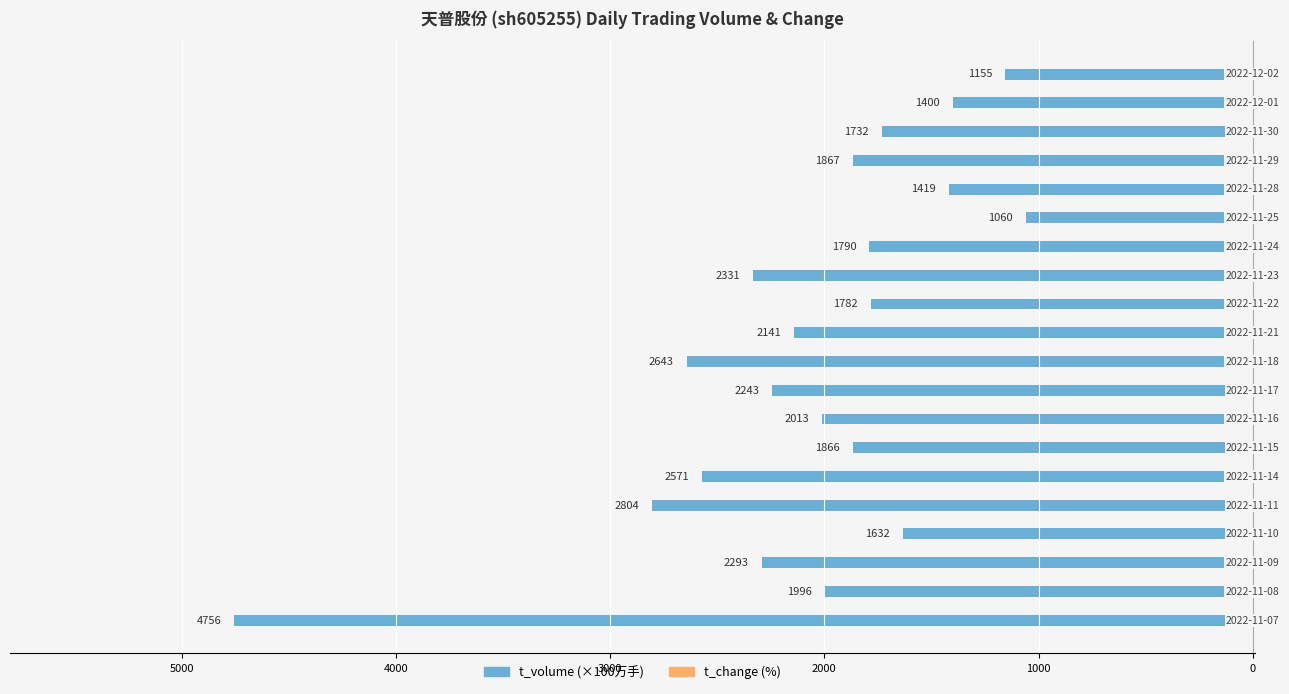

What is the difference between the maximum and minimum values in the t_volume series?

3696.0